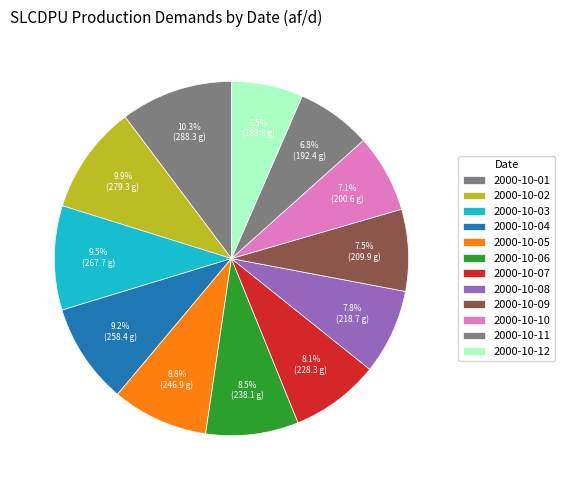

True or false: 2000-10-03 accounts for 20% of the total.

False